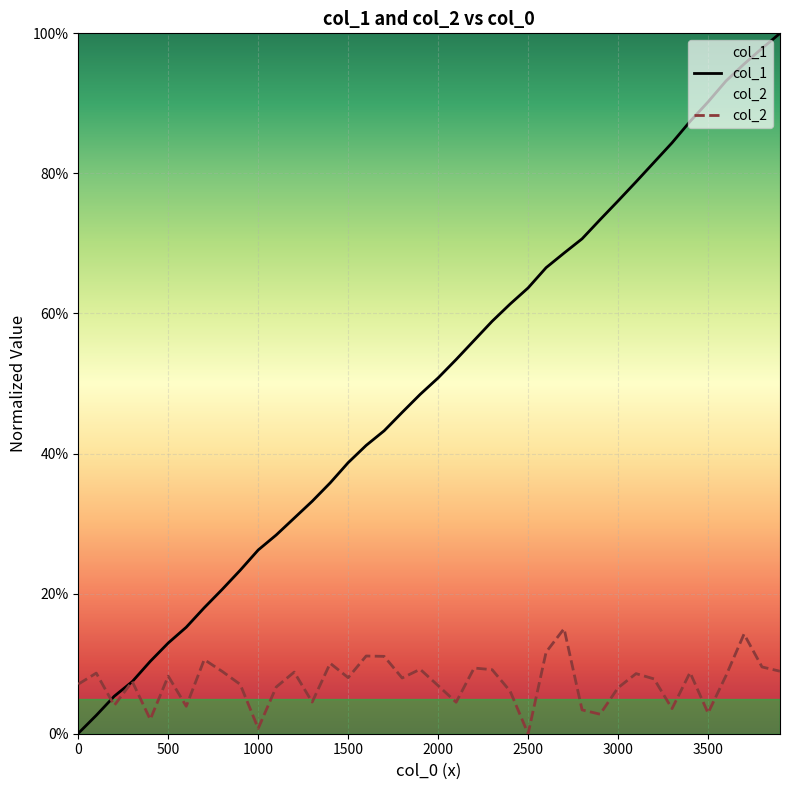

Is this an area chart (filled region under the line)?

No